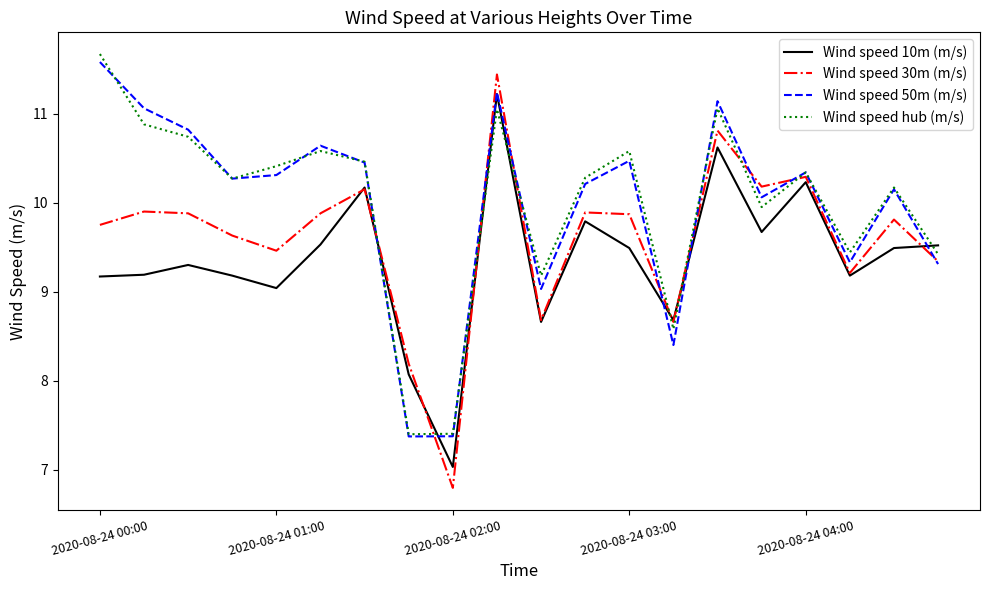

What is the greatest value displayed?

11.7